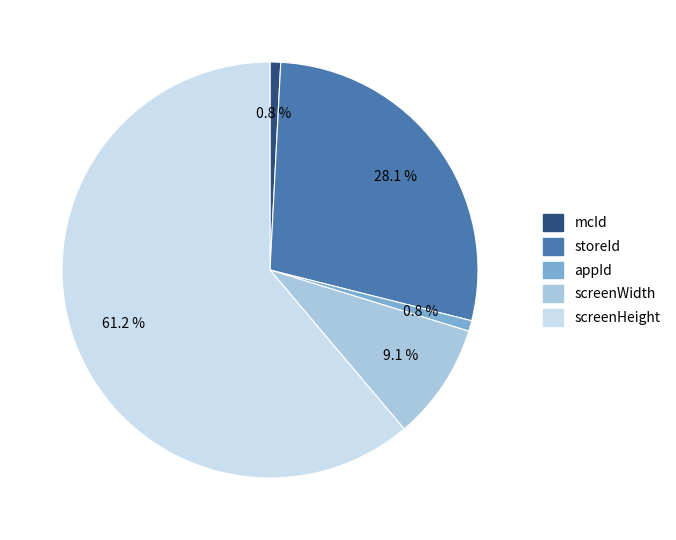

Is there any slice that represents more than half of the pie?

Yes